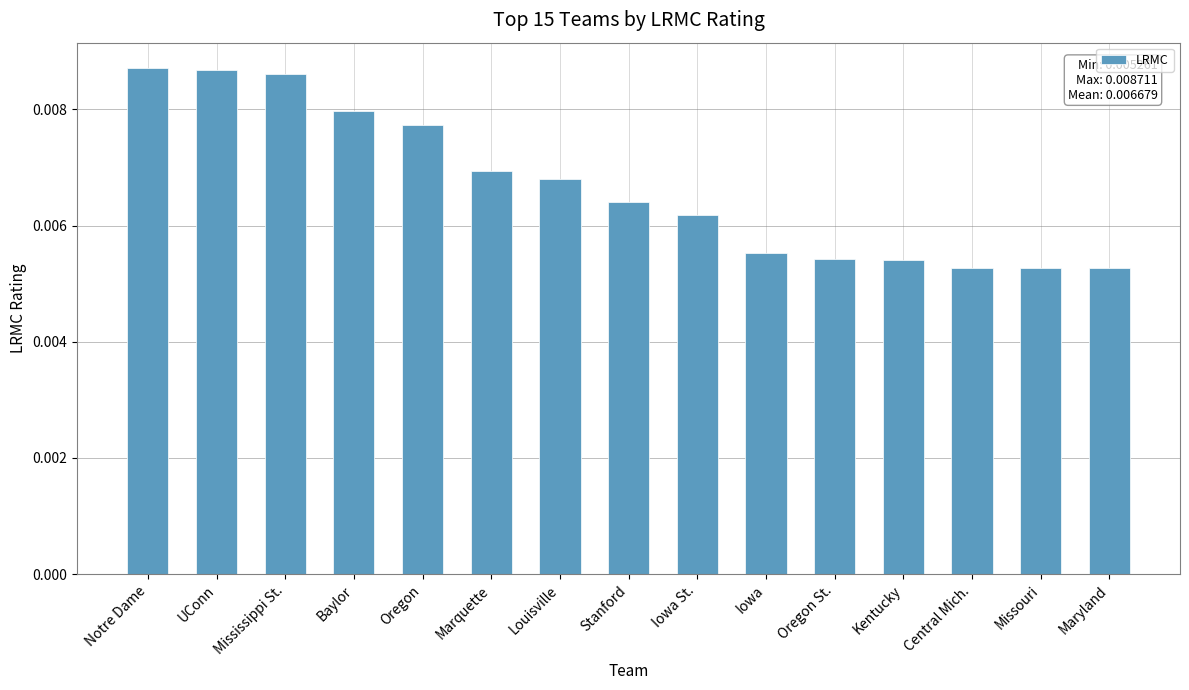

How many bars are there in total?

15